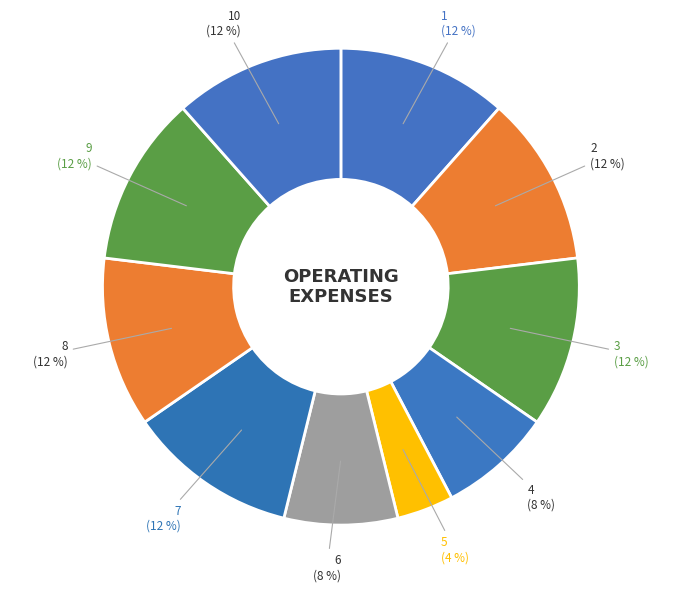

Does 1 (12 %) account for over 50% of the chart?

No